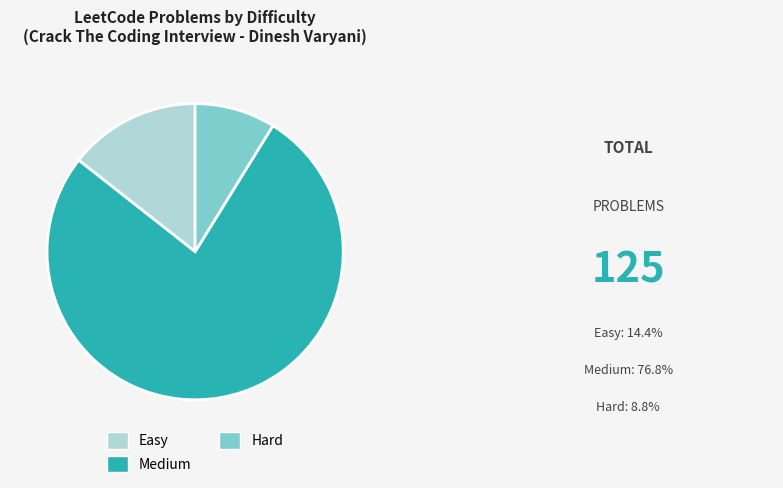

Which slice is the largest?

Medium